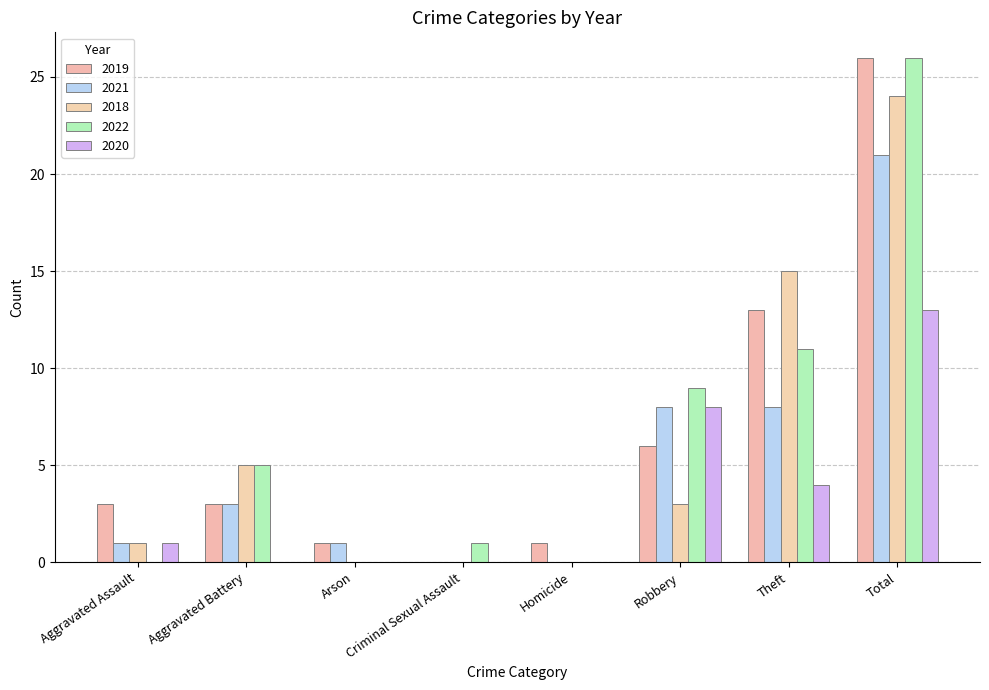

What is the maximum value for 2020?

13